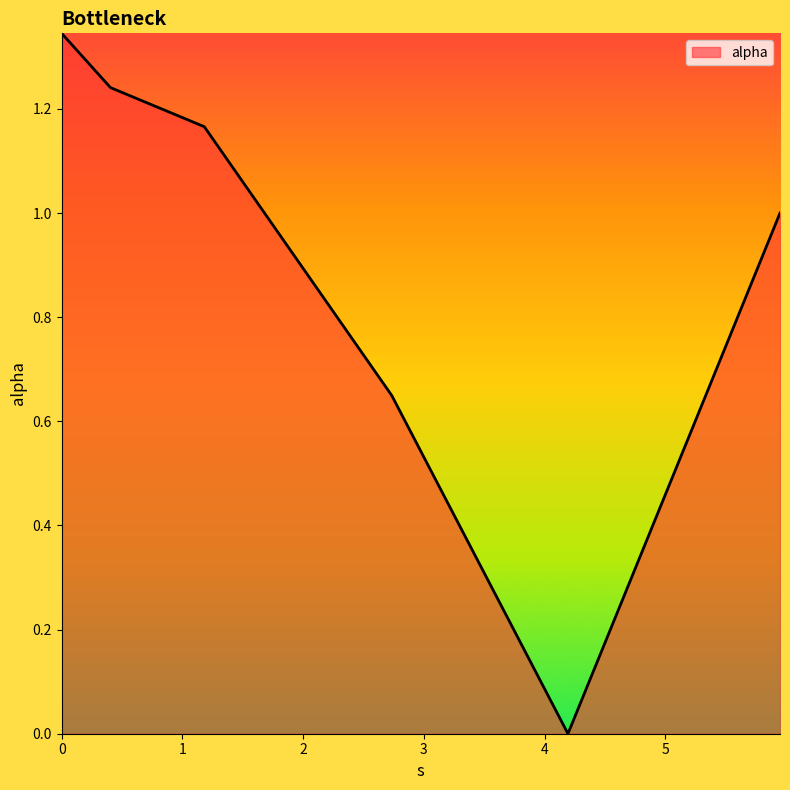

True or false: there are more than 2 points higher than both neighbors.

False